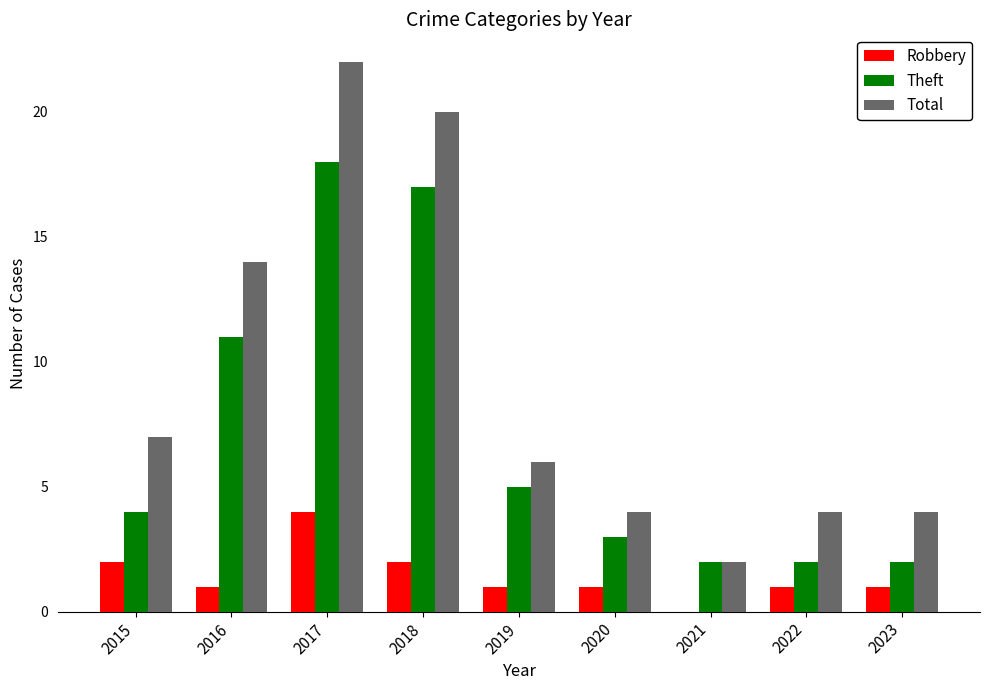

The Robbery series shows 0 at 2023. True or false?

False